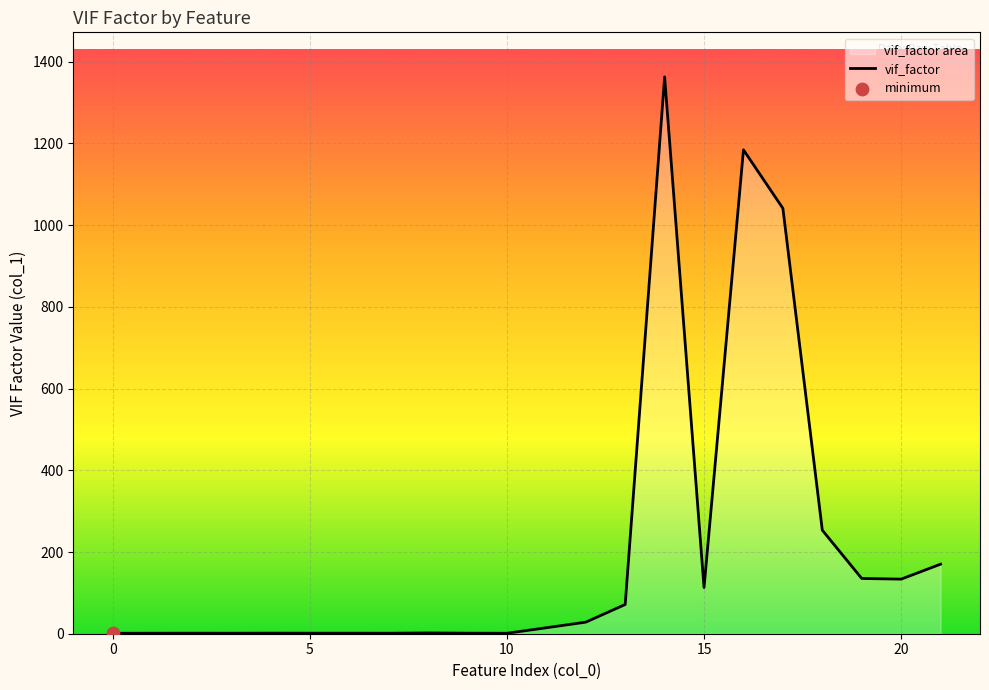

What is the greatest value displayed?

1362.8